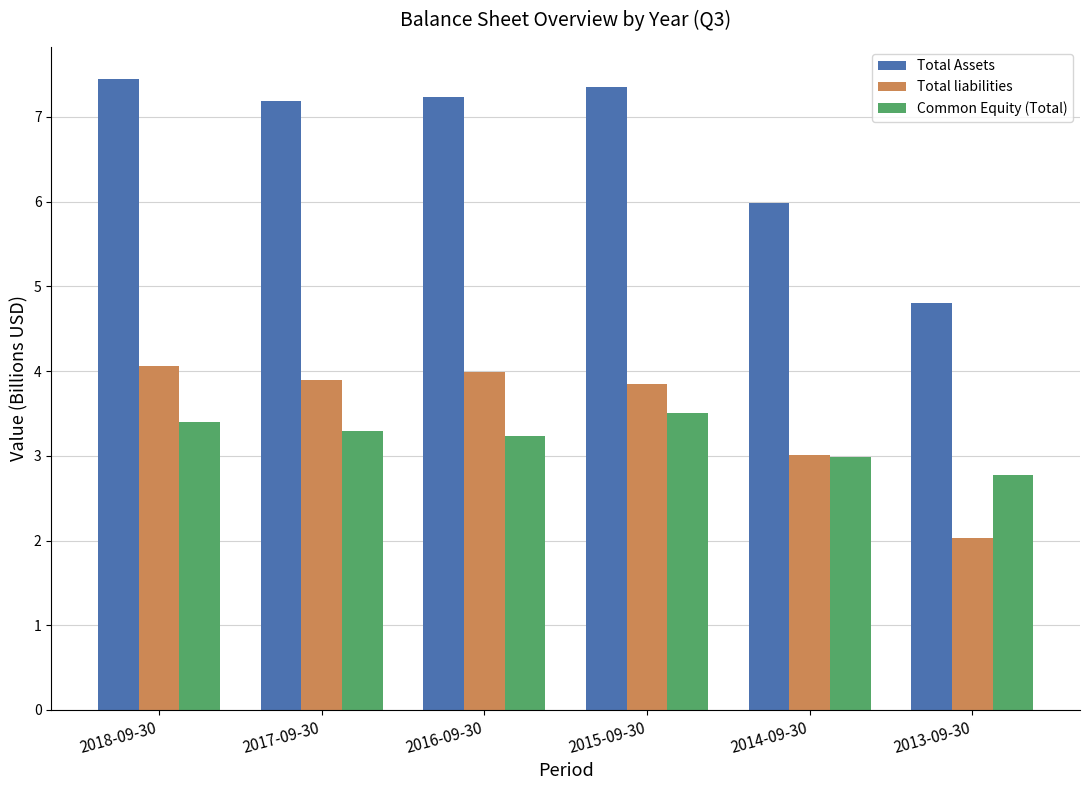

Which series has the widest spread of values?

Total Assets